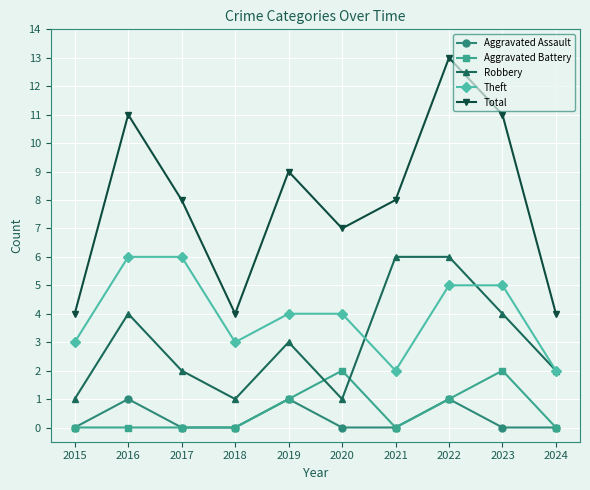

At 2023, list the series in order from largest to smallest.

Total, Theft, Robbery, Aggravated Battery, Aggravated Assault